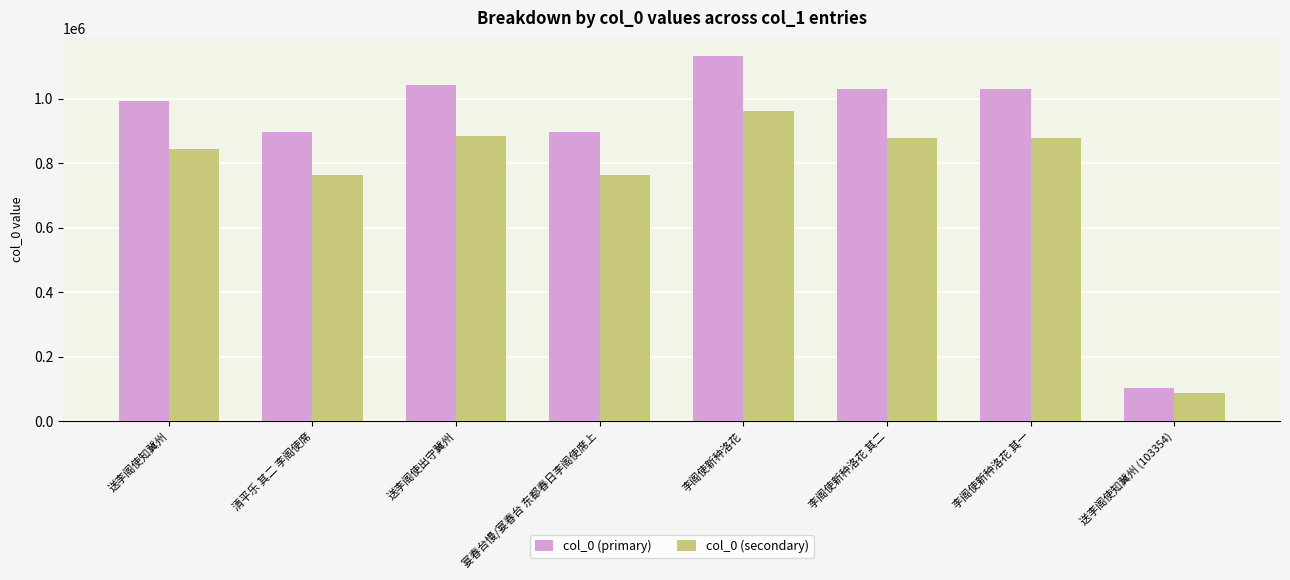

Which label corresponds to the smallest value in the chart?

送李阁使知冀州 (103354)